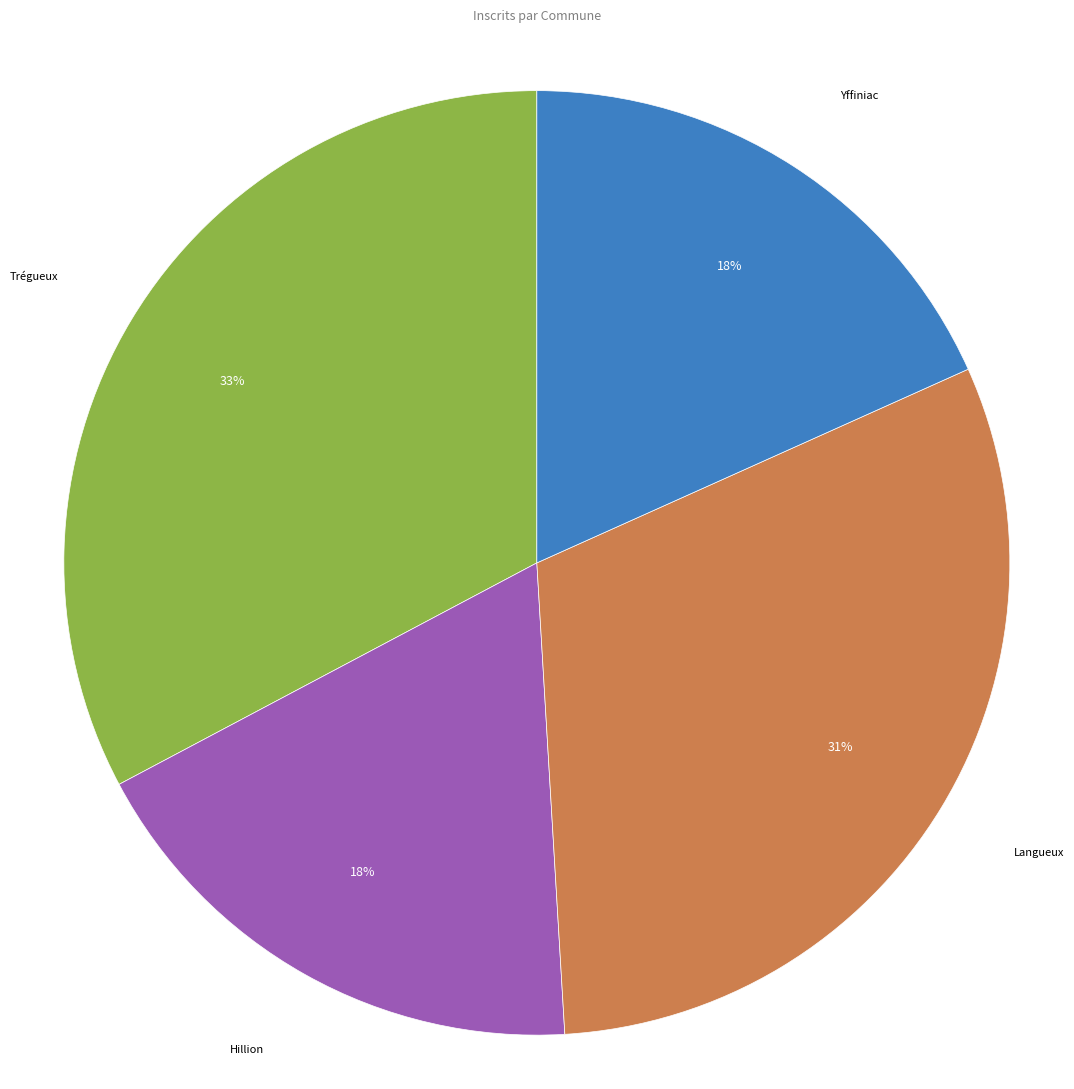

To the nearest percent, what is the average slice percentage?

25%